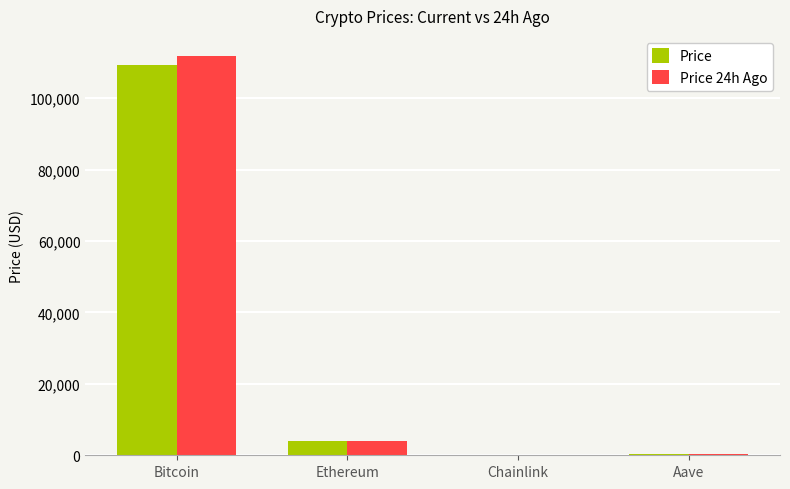

Which label corresponds to the largest value in the chart?

Bitcoin